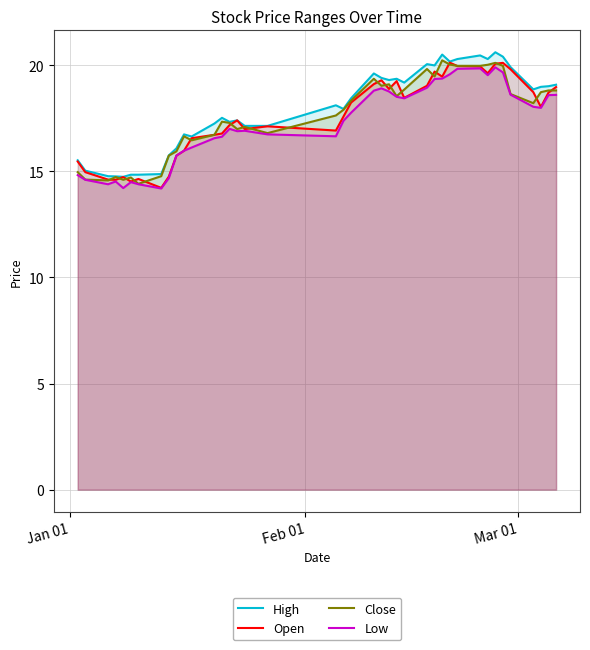

Count the number of data series in this chart.

4